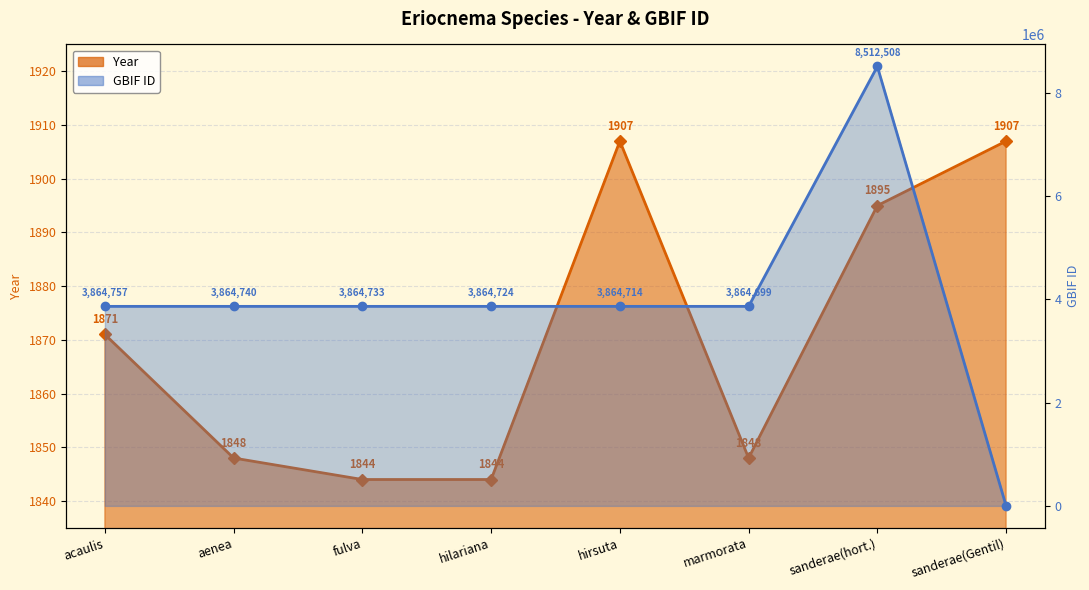

At which category is the sum across all series the highest?

sanderae(hort.)